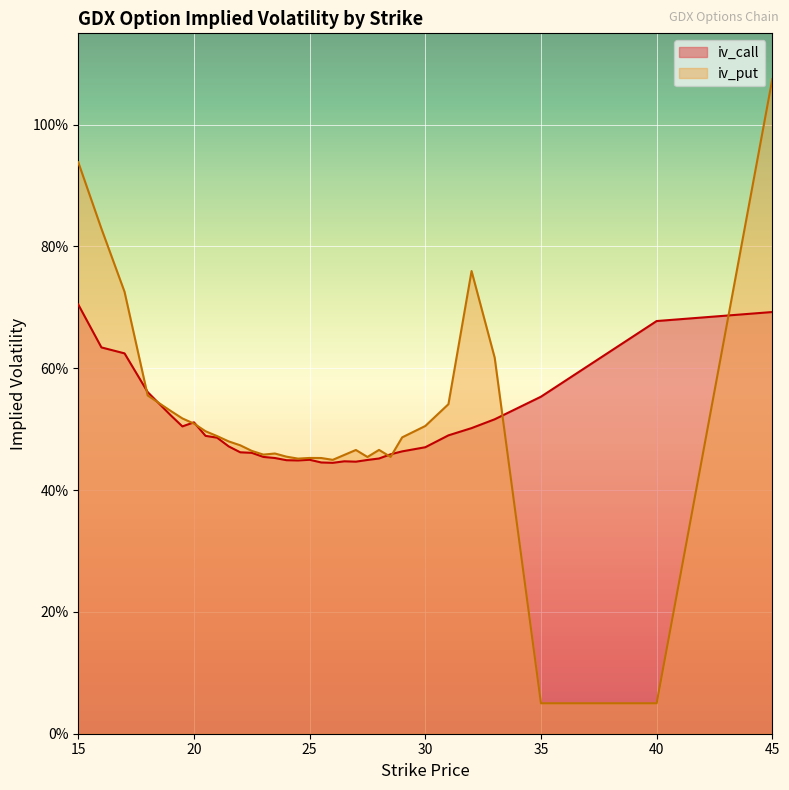

Is it true that iv_put equals 0.5 at 20?

True